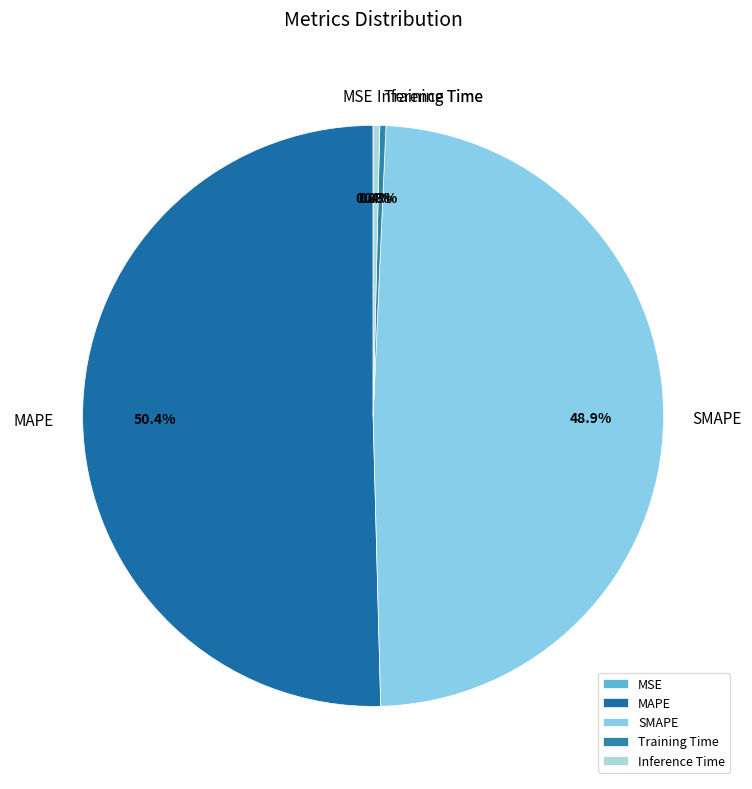

To the nearest percent, what percentage of the pie is MAPE?

50%